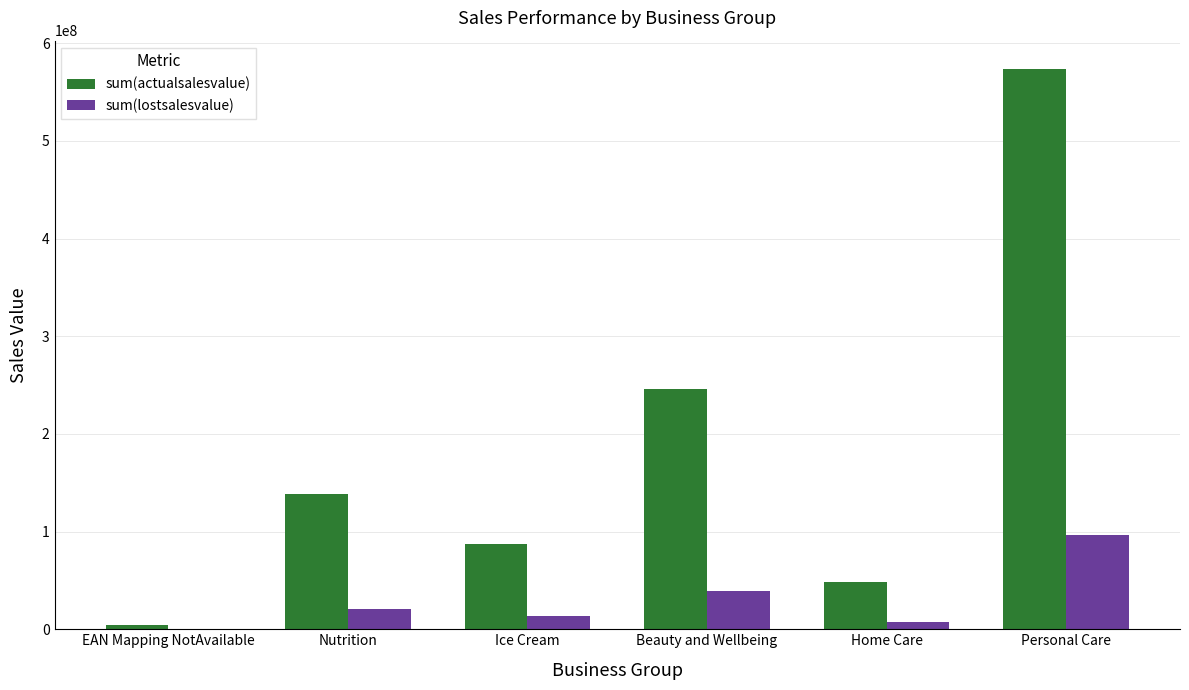

What is the sum of the sum(actualsalesvalue) values at Personal Care and Beauty and Wellbeing?

819938460.5